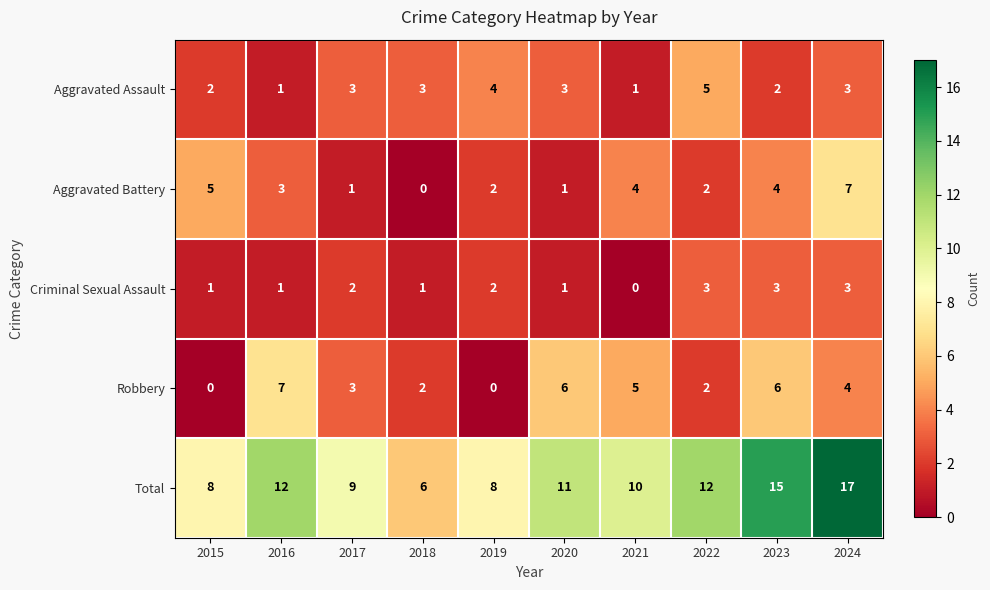

Read the Total value at 2021.

10